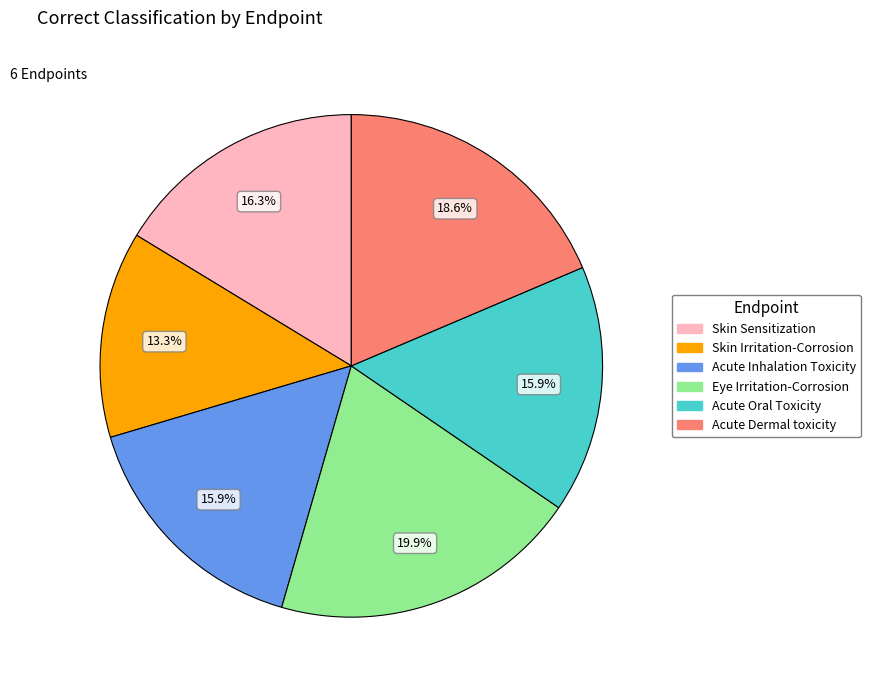

How much of the chart is everything except Acute Inhalation Toxicity?

84.1%